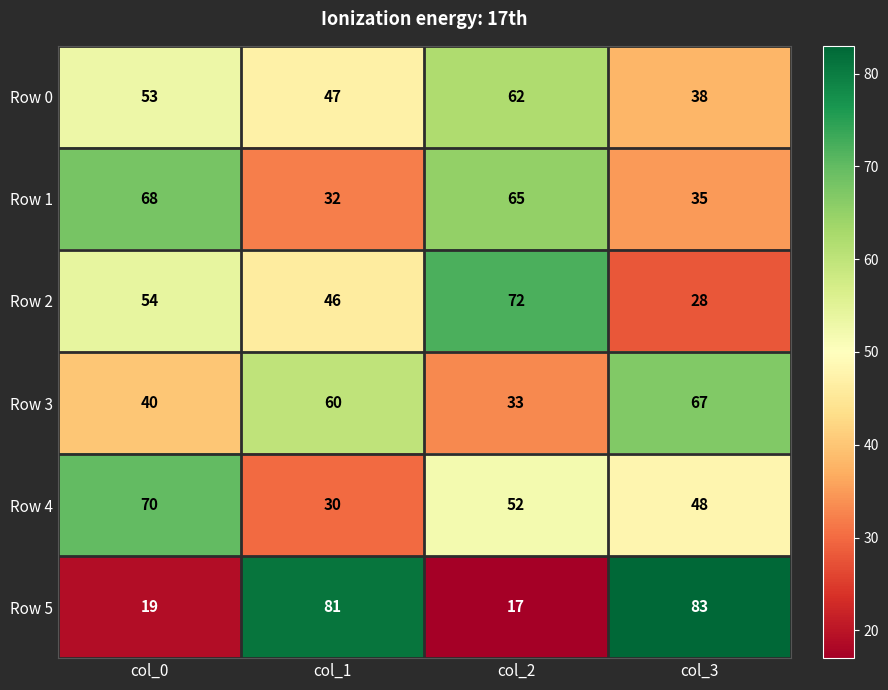

What is the difference between the Row 2 values at col_3 and col_0?

26